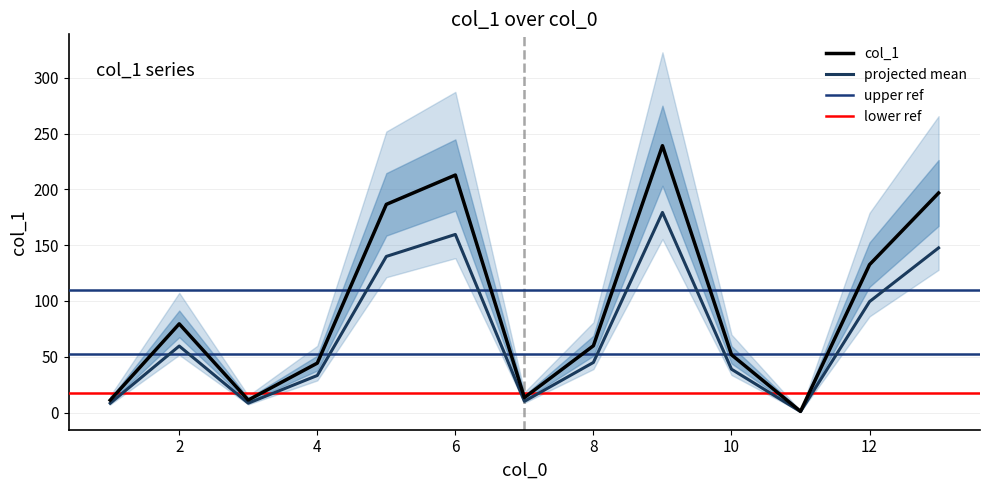

Which label corresponds to the smallest value in the chart?

11